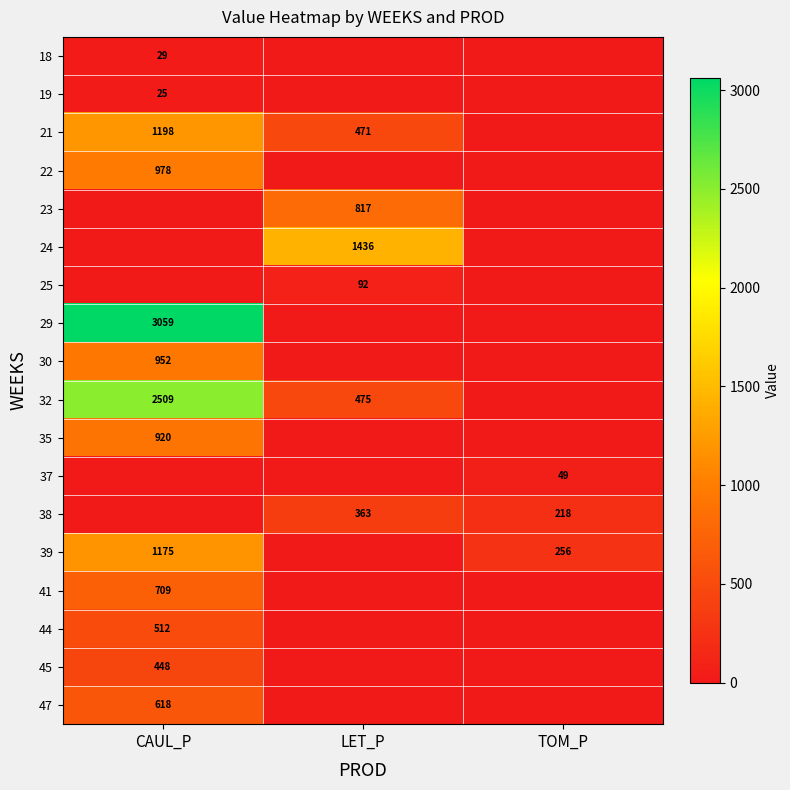

Is the value of 39 at CAUL_P greater than the value of 47 at CAUL_P?

Yes